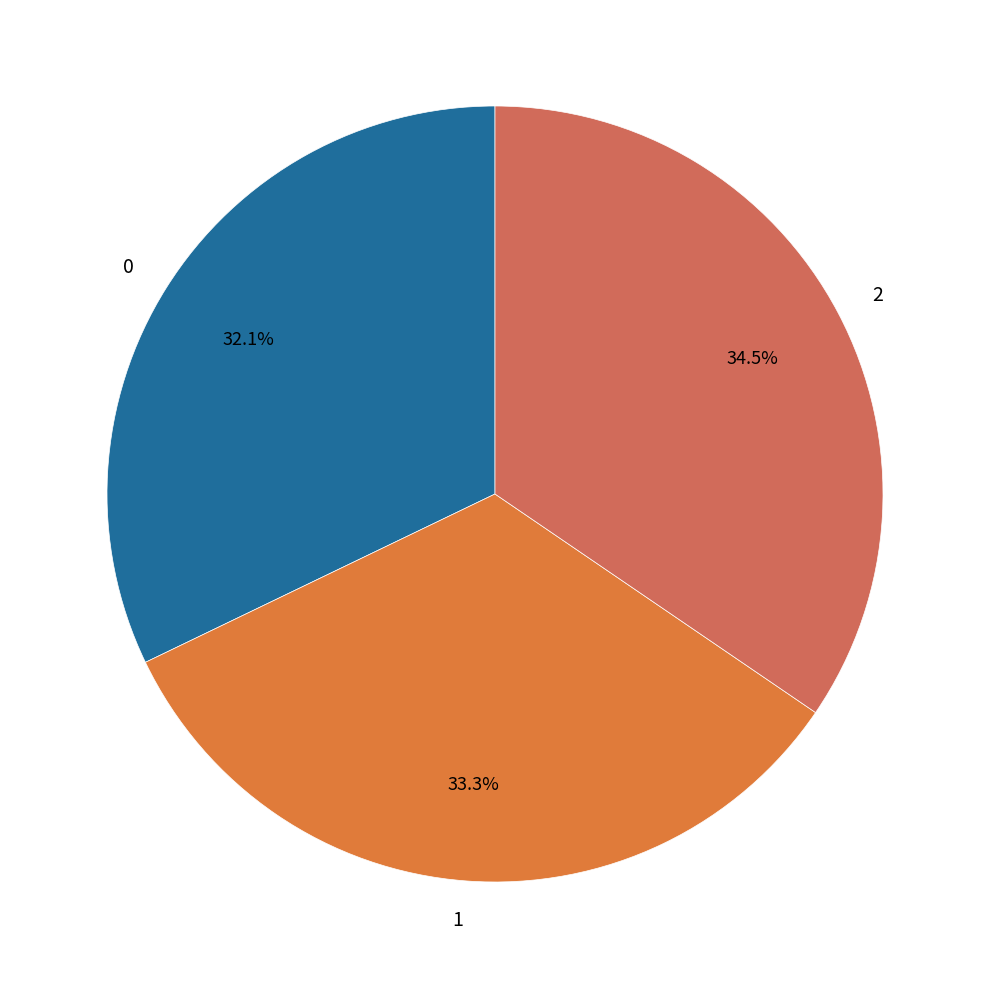

How many segments does this pie chart have?

3